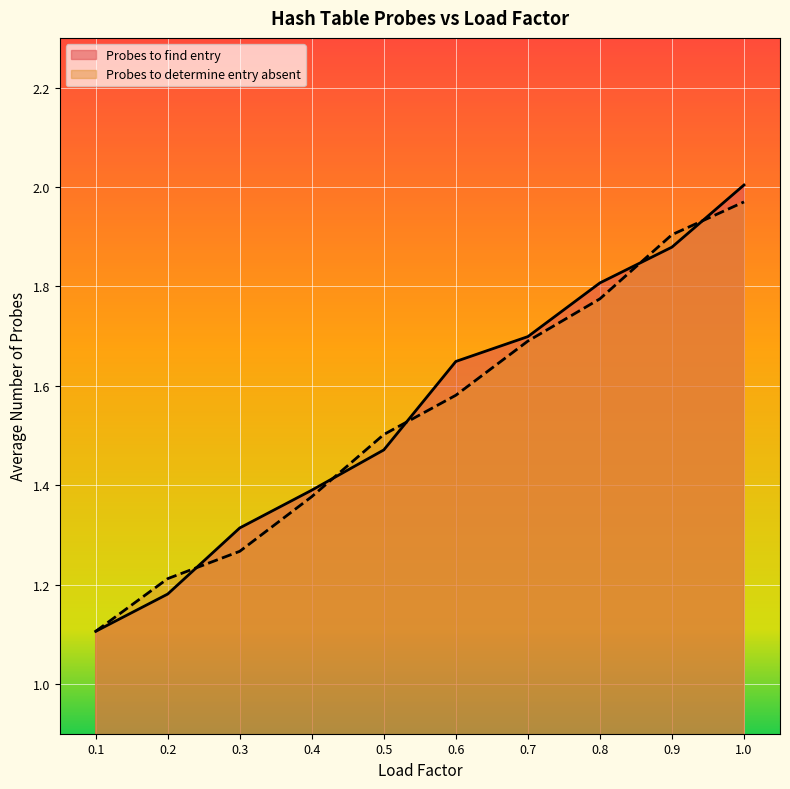

Which series ends up on top after the final intersection of Probes to find entry and Probes to determine entry absent?

Probes to find entry